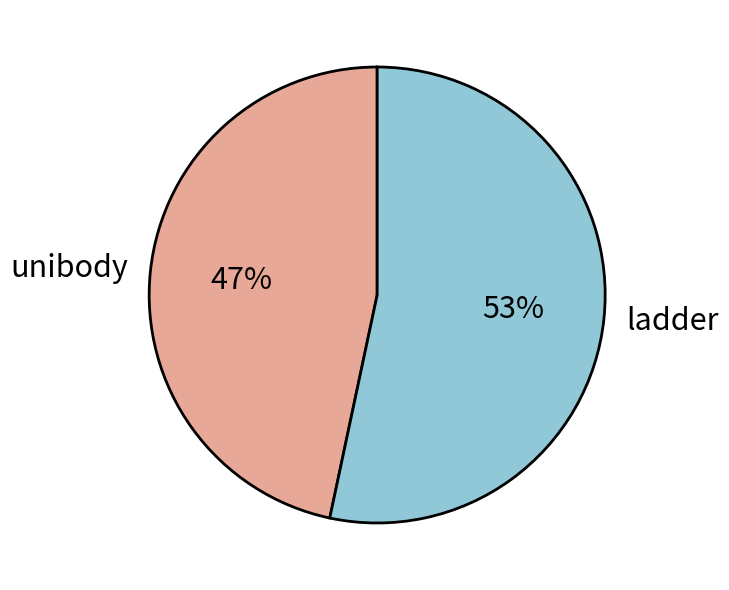

Rank the categories by value from lowest to highest.

unibody, ladder